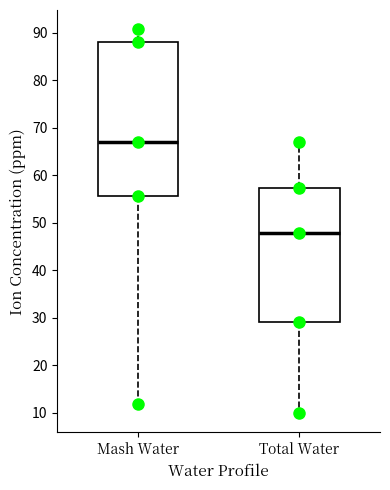

Which box has the lowest median line?

Total Water